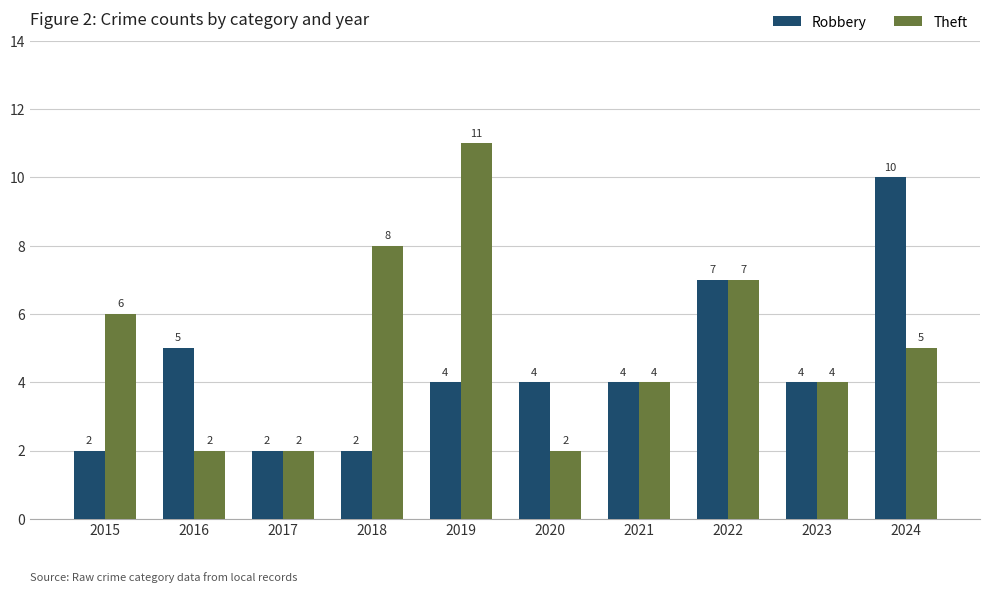

What is the greatest value displayed?

11